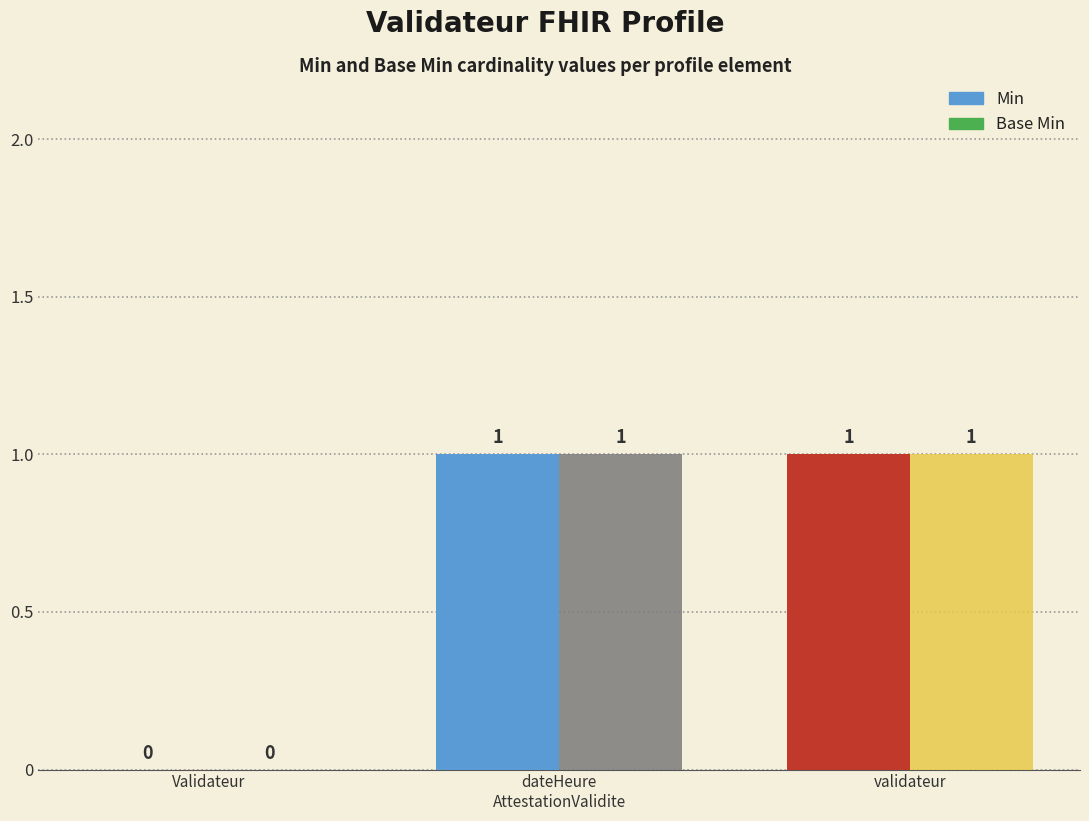

Reading left to right, what are all the values shown in this chart?

Min: Validateur=0	dateHeure
AttestationValidite=1	validateur=1
Base Min: Validateur=0	dateHeure
AttestationValidite=1	validateur=1